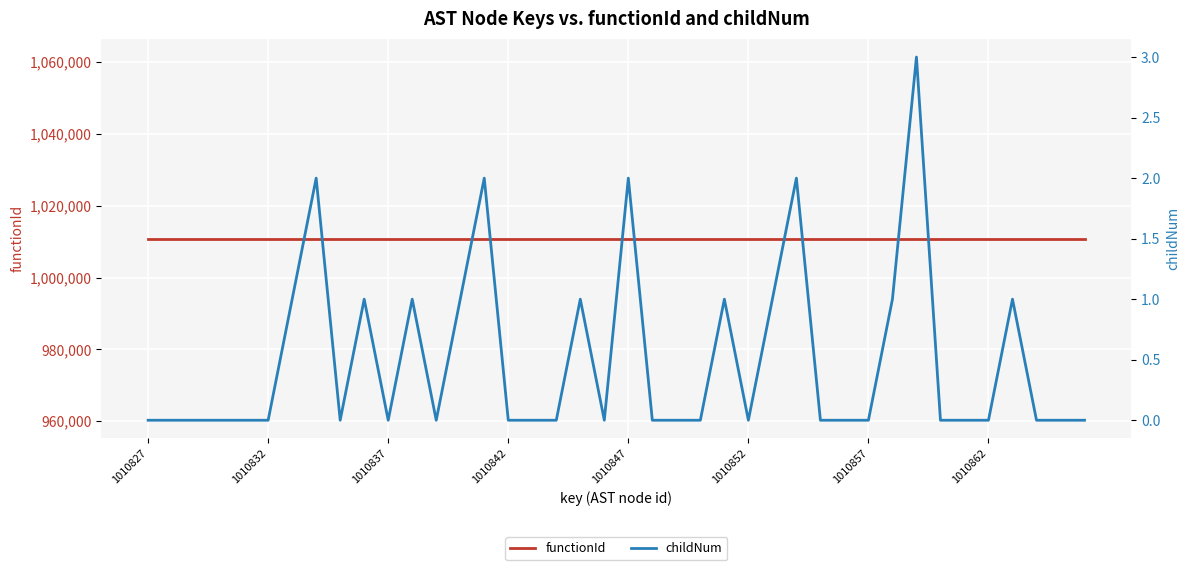

Which has a higher value, 37 or 31?

37